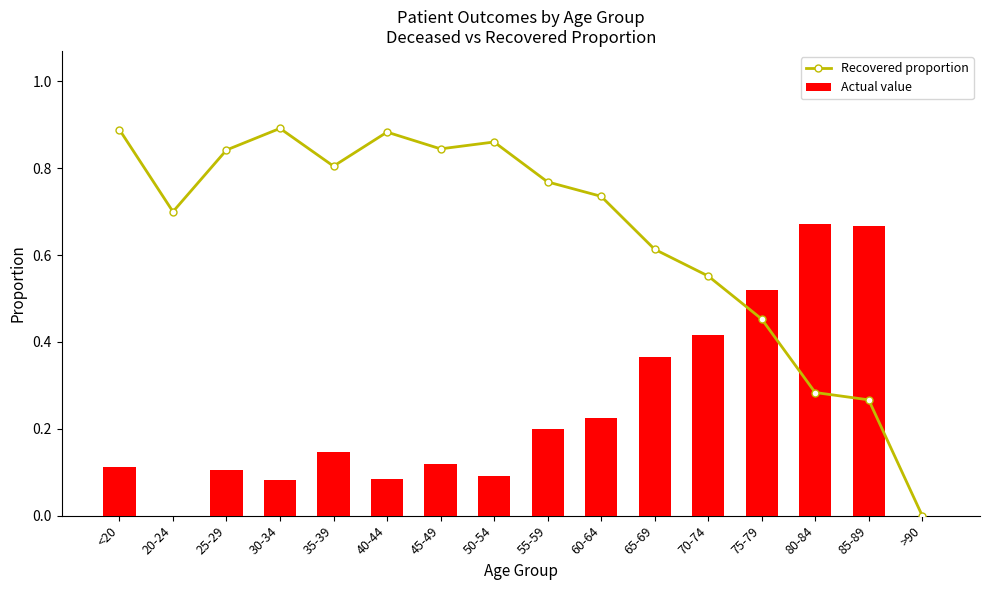

At which label is Actual value closest to 0?

20-24